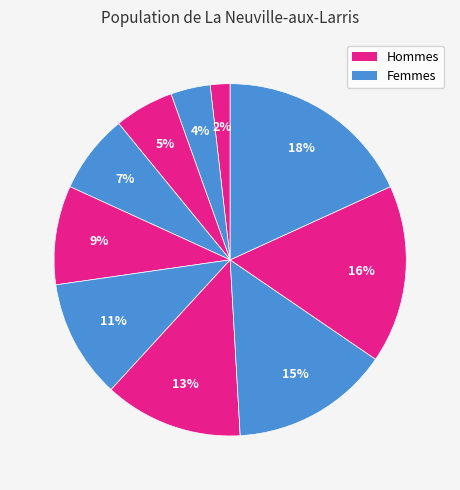

How many slices are in this pie chart?

10